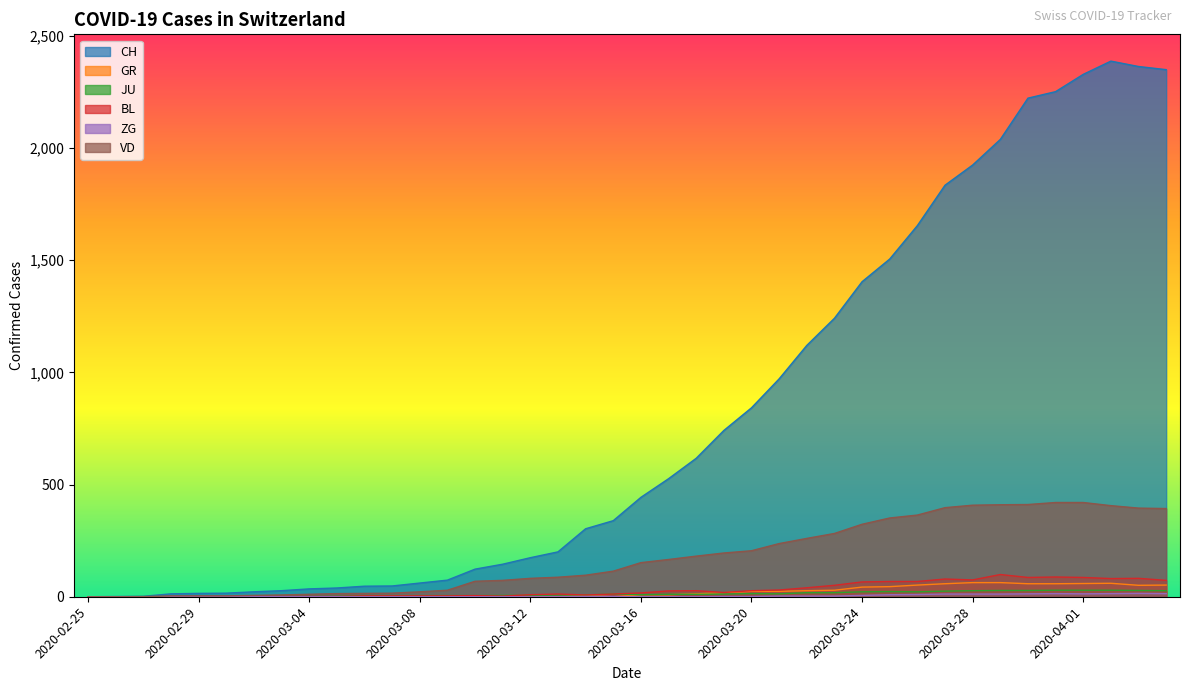

Is it true that BL equals 0 at 2020-02-25?

True